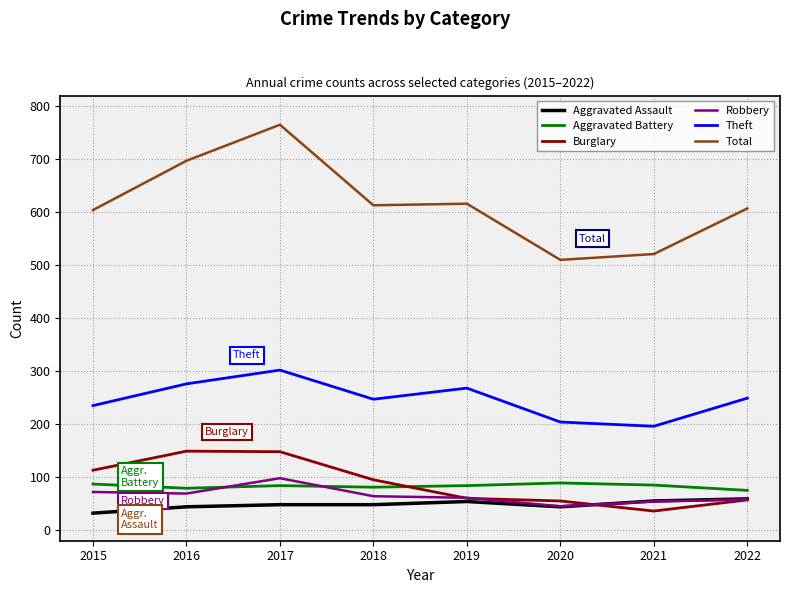

What are all the series names shown in the legend?

Aggravated Assault, Aggravated Battery, Burglary, Robbery, Theft, Total